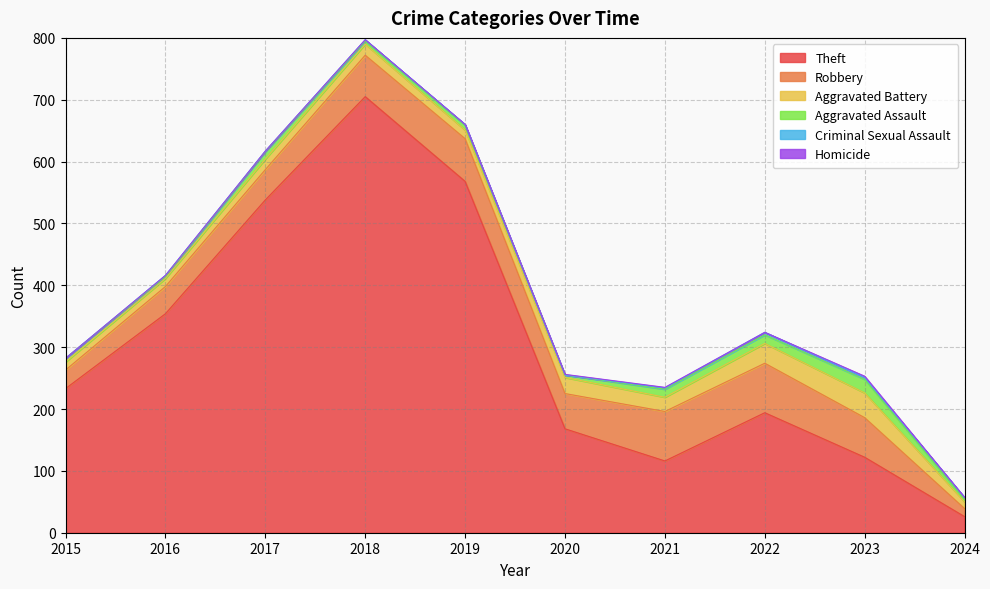

Is it true that Robbery equals 44 at 2015?

False